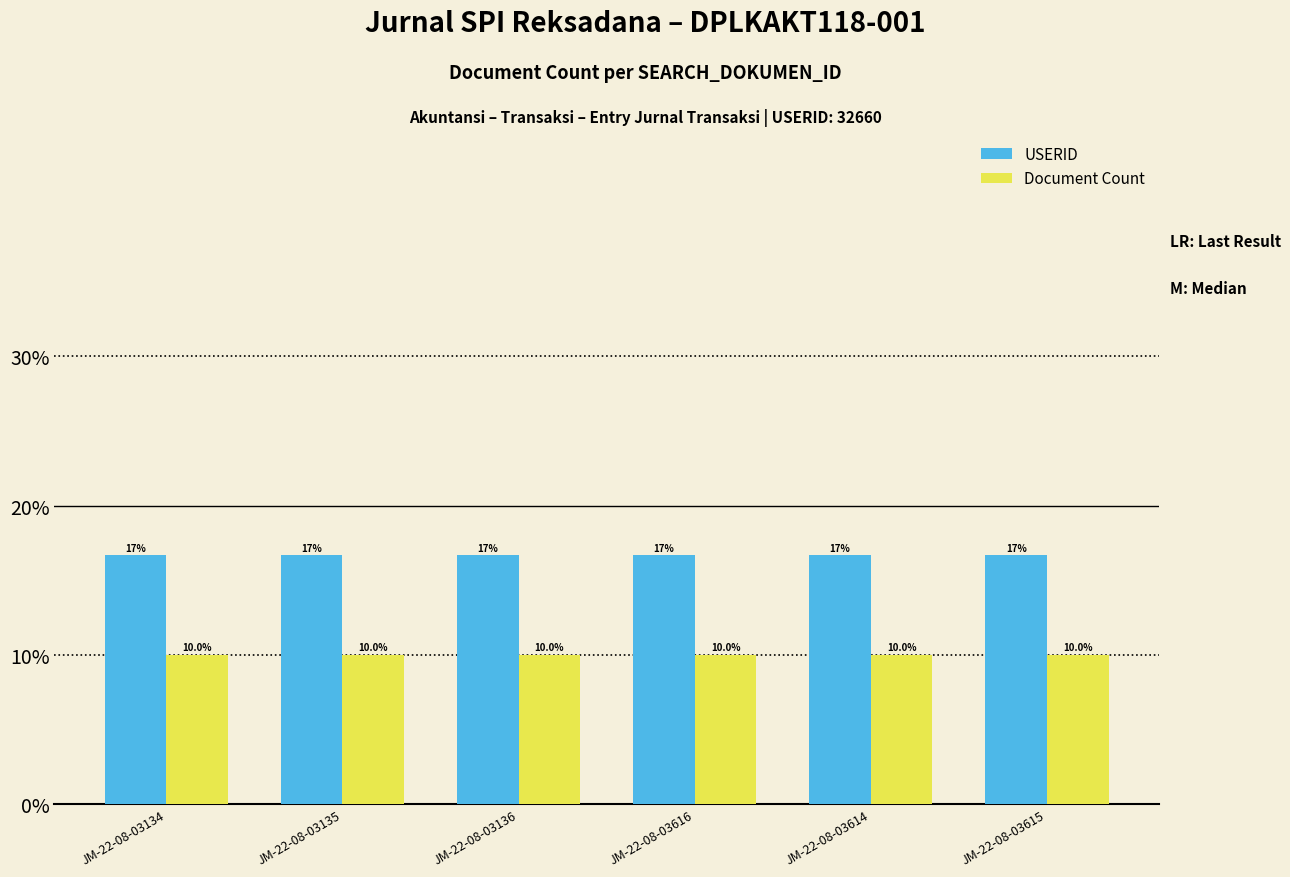

List the series in order of their overall mean, lowest first.

Document Count, USERID